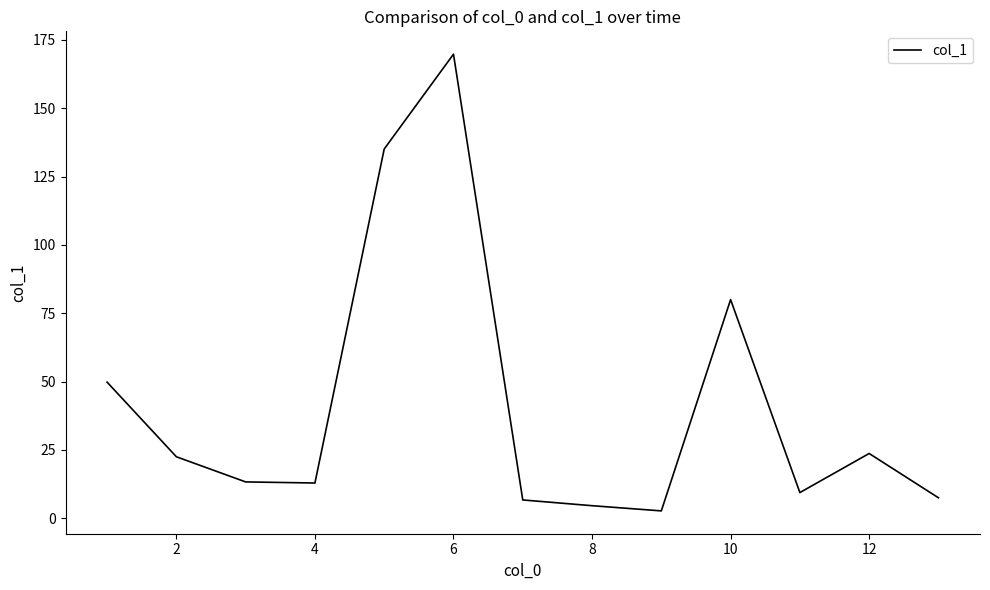

What is the greatest value displayed?

169.8